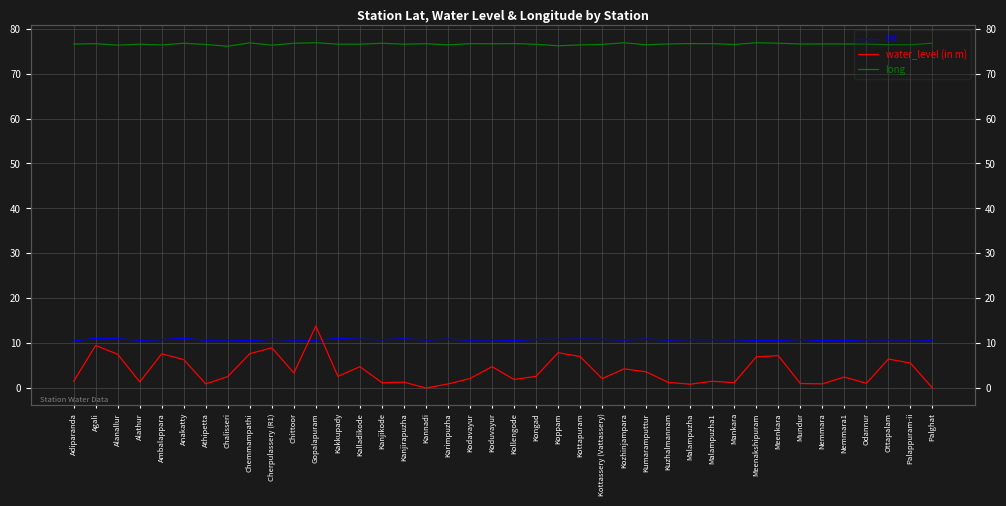

At which category is the sum across all series the highest?

Gopalapuram